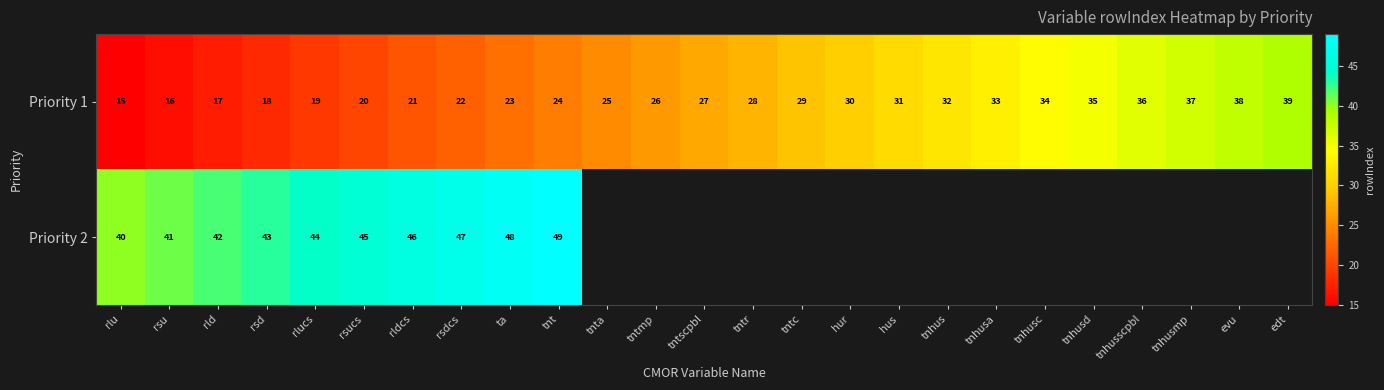

What is the difference between the maximum and minimum values in the Priority 1 series?

24